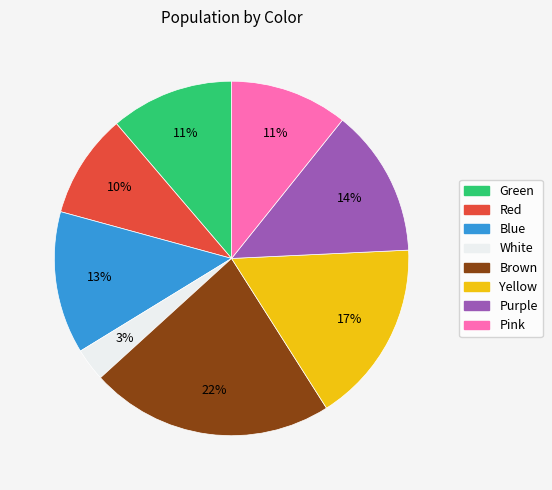

Is it true that White is 8% of the pie?

False